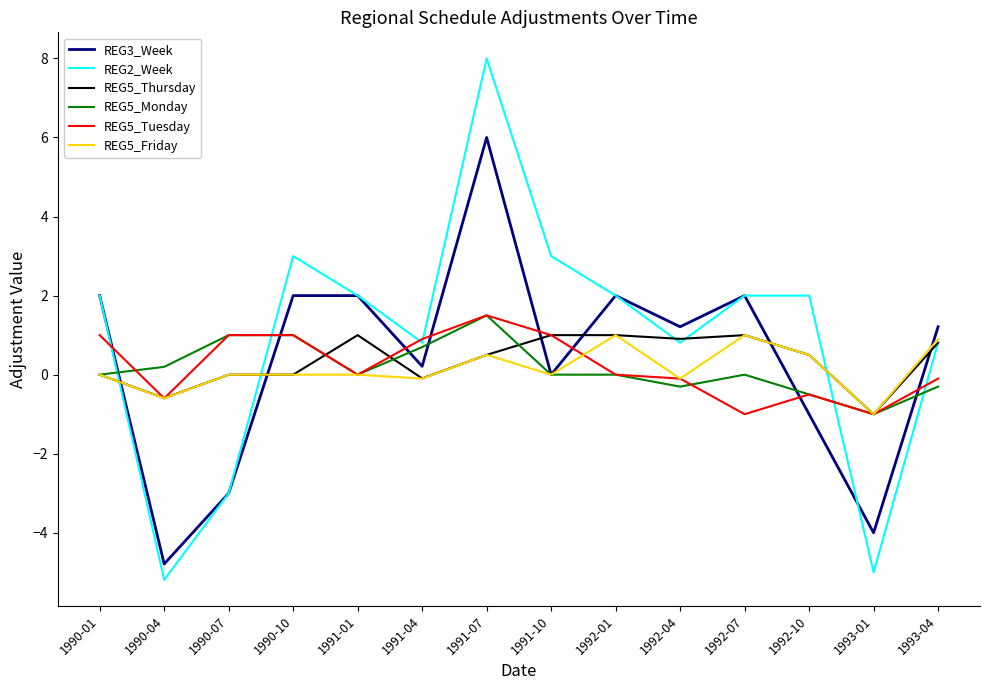

What position from the right is 1993-01?

2